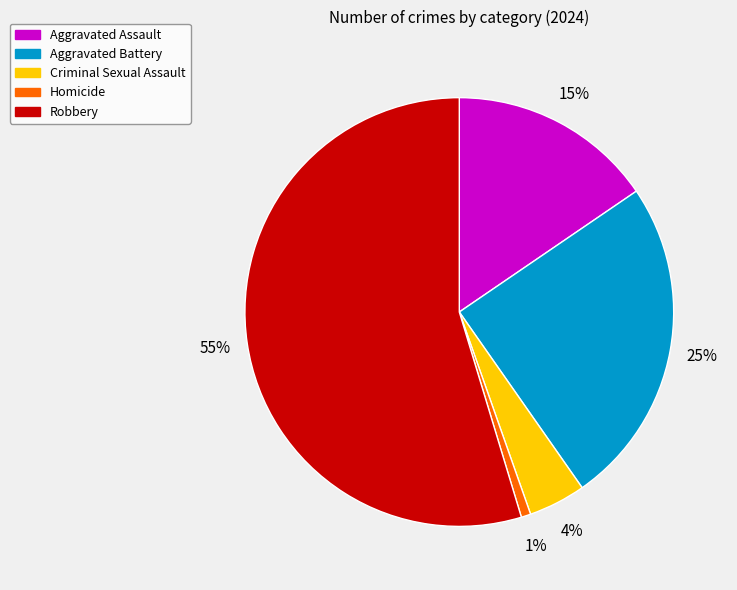

Is Robbery the majority of the pie?

Yes